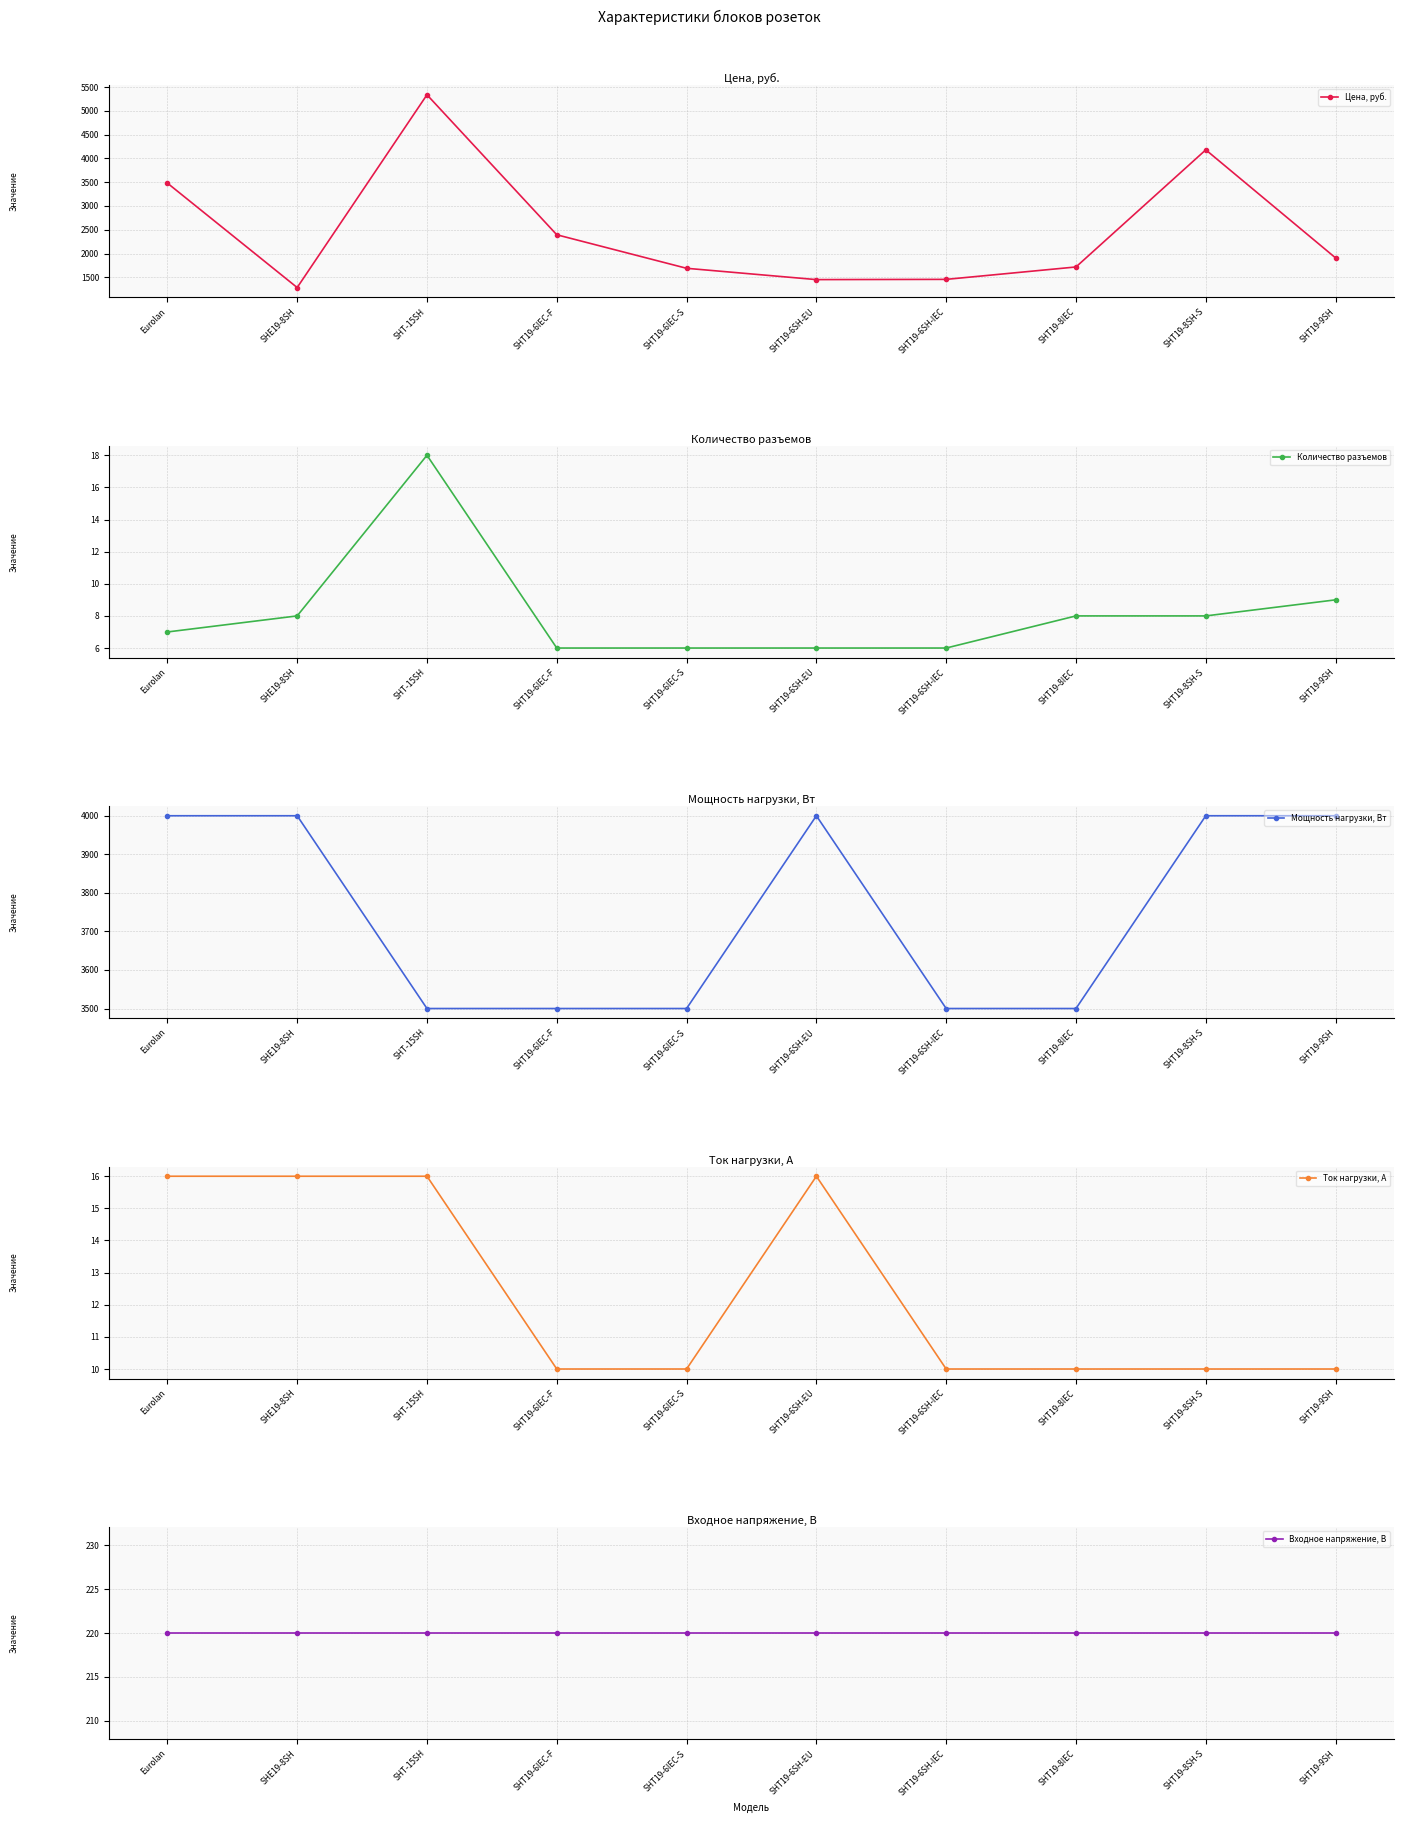

Which series has the widest spread of values?

Цена, руб.